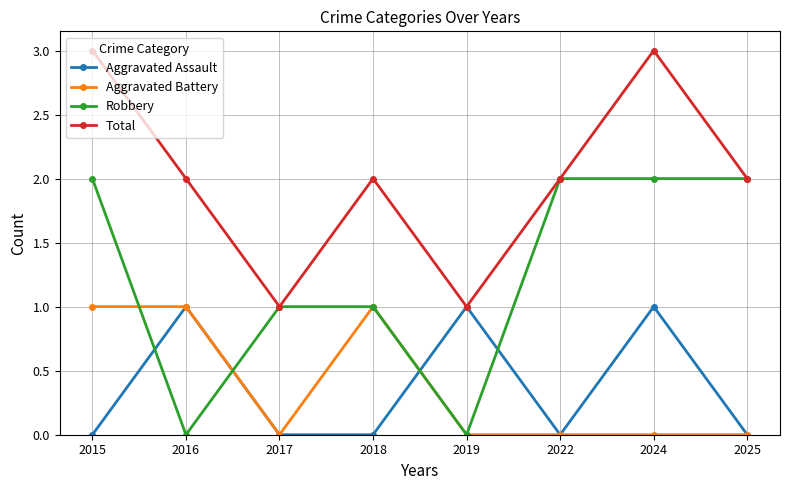

True or false: Aggravated Battery and Total intersect in this chart.

False